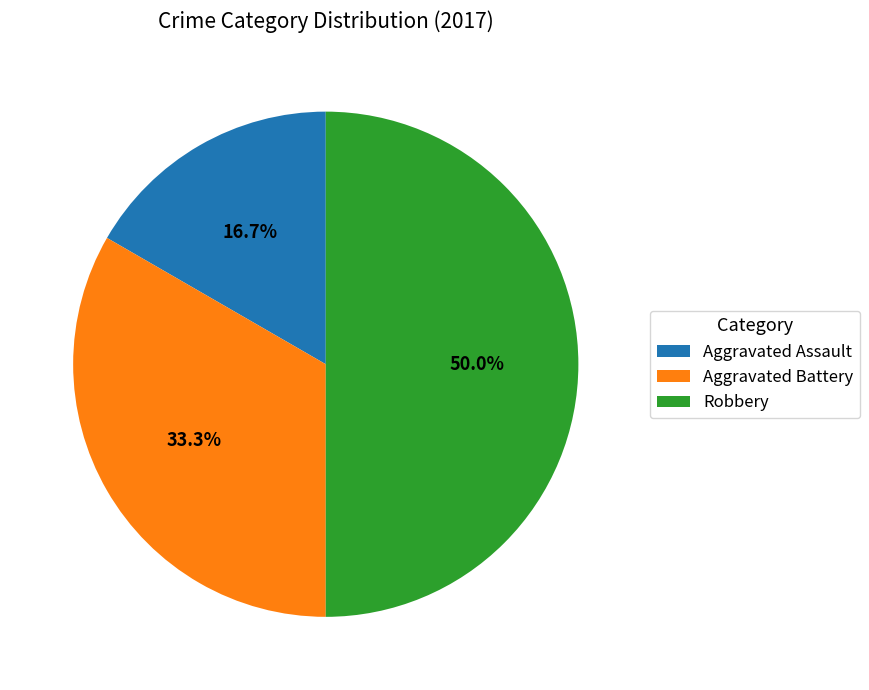

How many segments does this pie chart have?

3